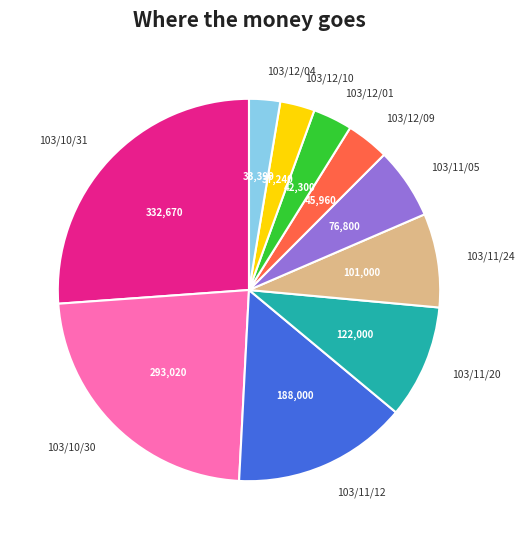

Is 103/10/30 the majority of the pie?

No